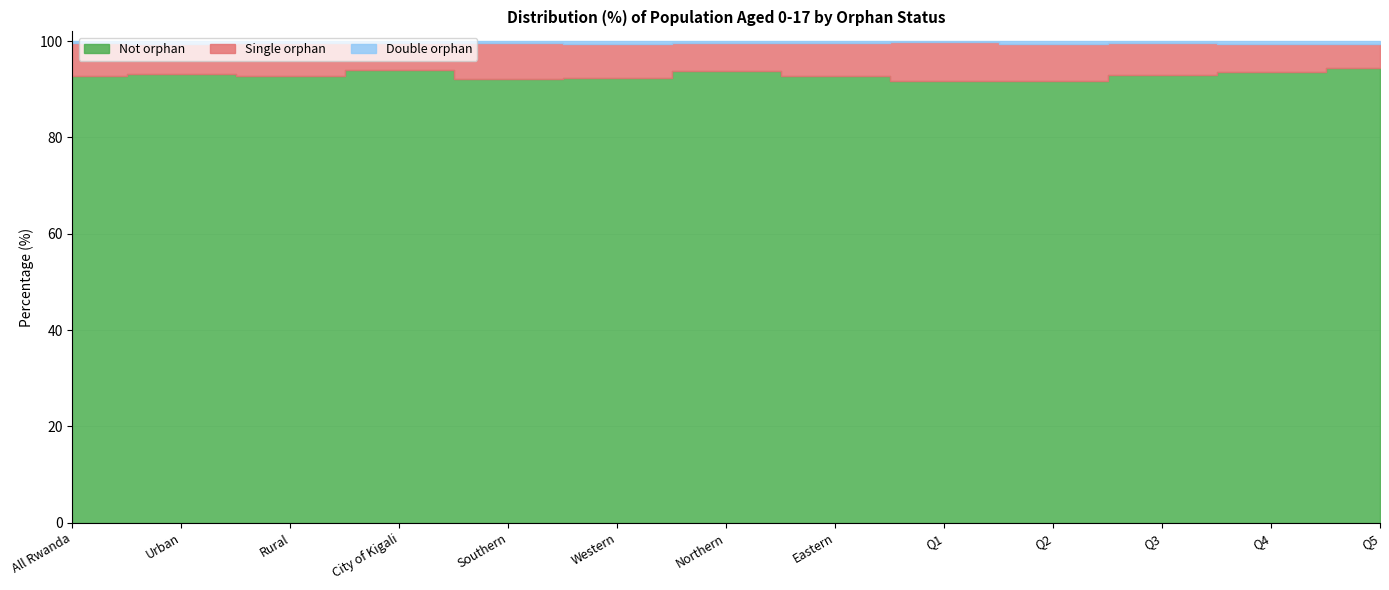

Which series has the largest range (max minus min)?

Not orphan